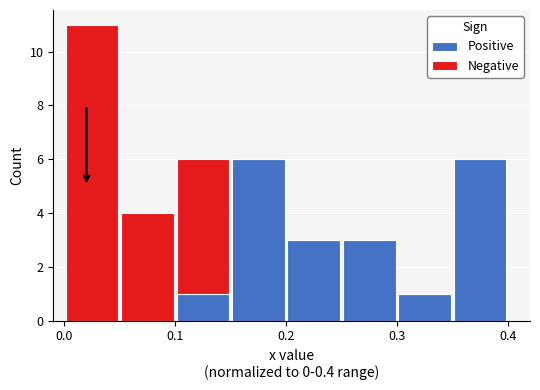

What is the total height of the stacked bar covering 0.10 to 0.15 on the x-axis? The values are not printed on the chart, so give them approximately, as read against the axis.

6